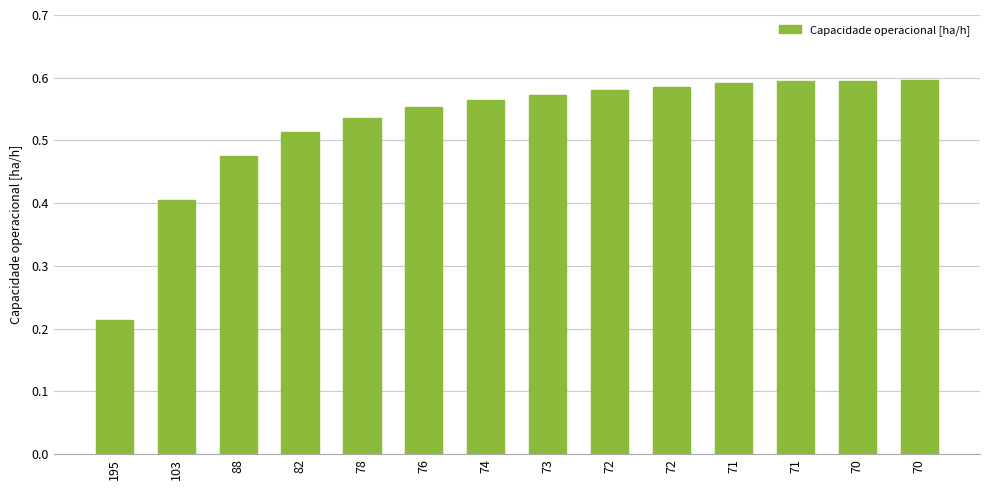

Rank the categories by value from highest to lowest.

70, 70, 71, 71, 72, 72, 73, 74, 76, 78, 82, 88, 103, 195